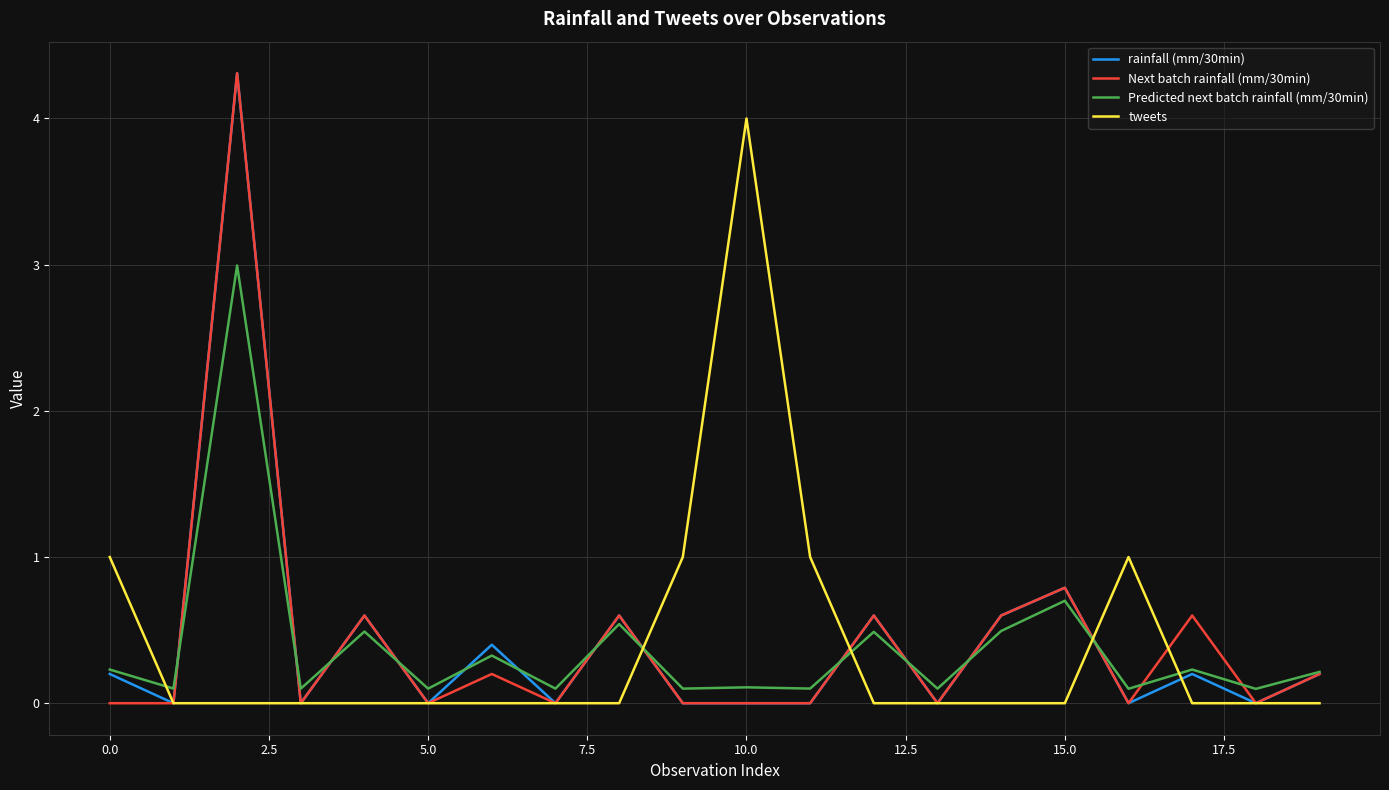

What is the greatest value displayed?

4.3